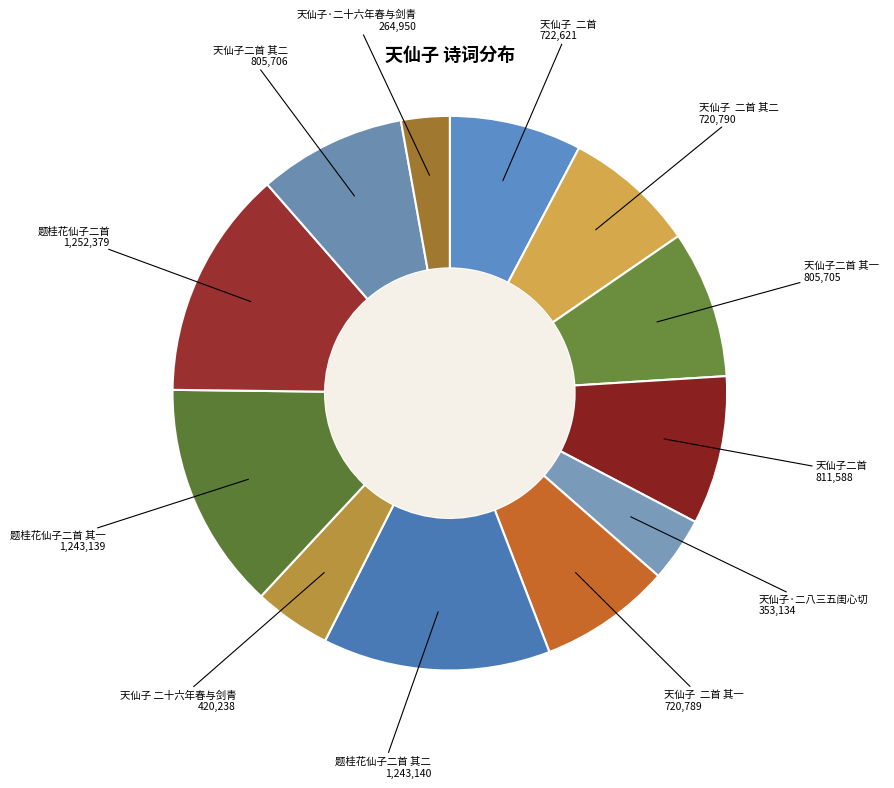

Which slice is the smallest?

天仙子·二十六年春与剑青